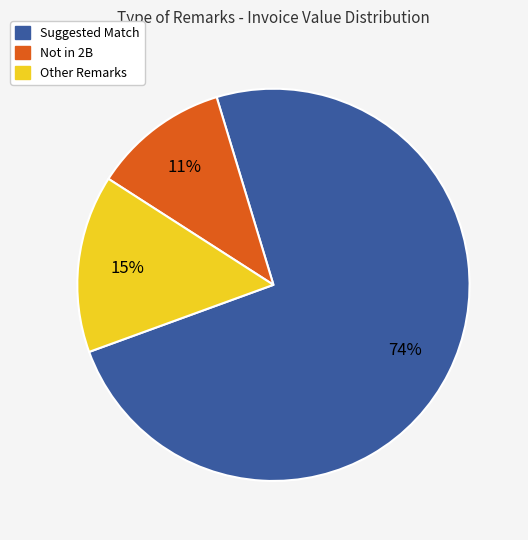

Which slice is the largest?

Suggested Match